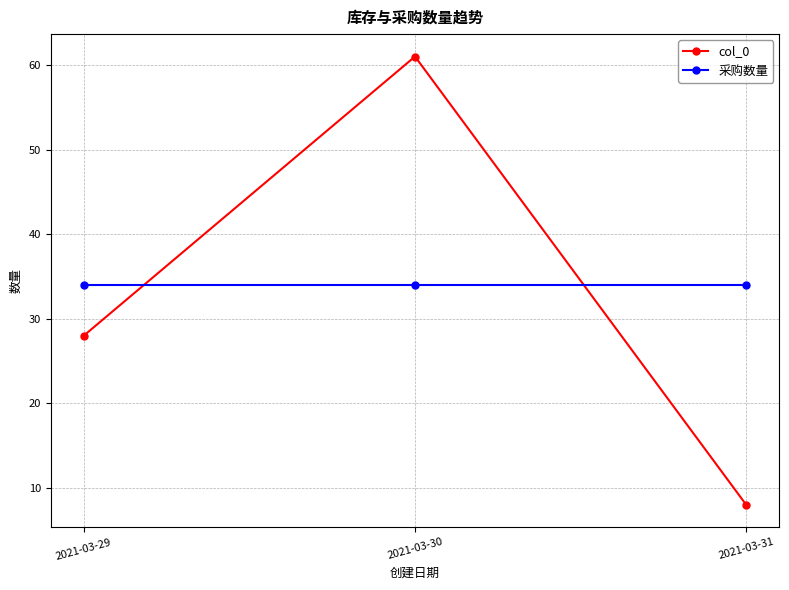

Count the number of categories in the chart.

3